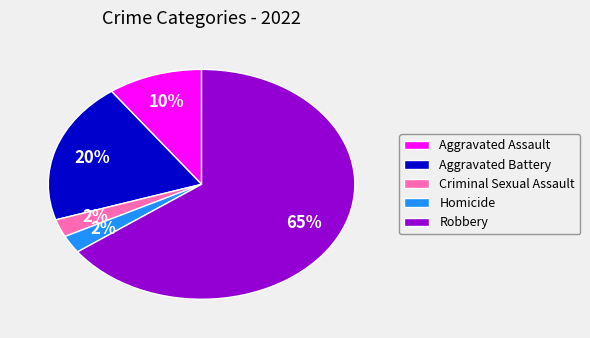

Does Robbery represent more than half of the total?

Yes